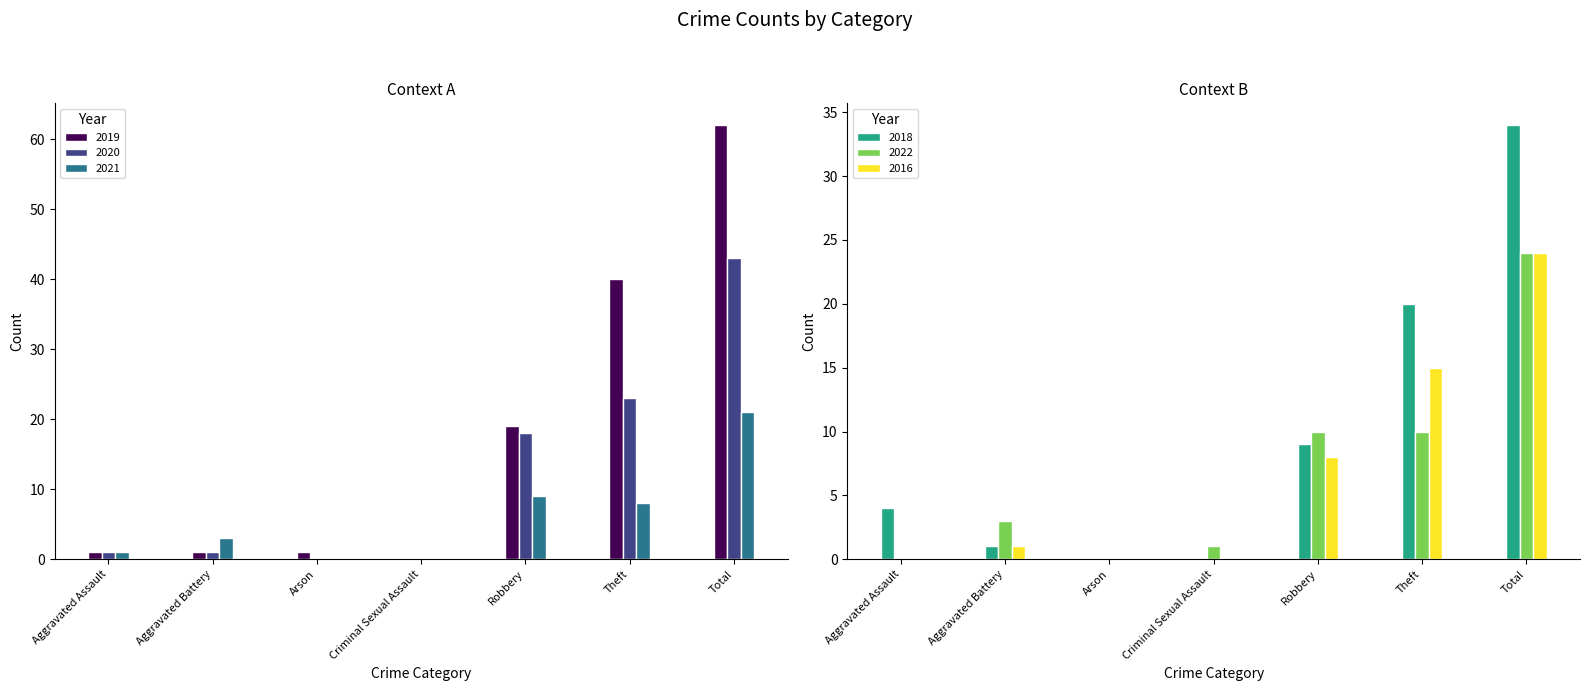

At which label is 2021 closest to 10?

Robbery